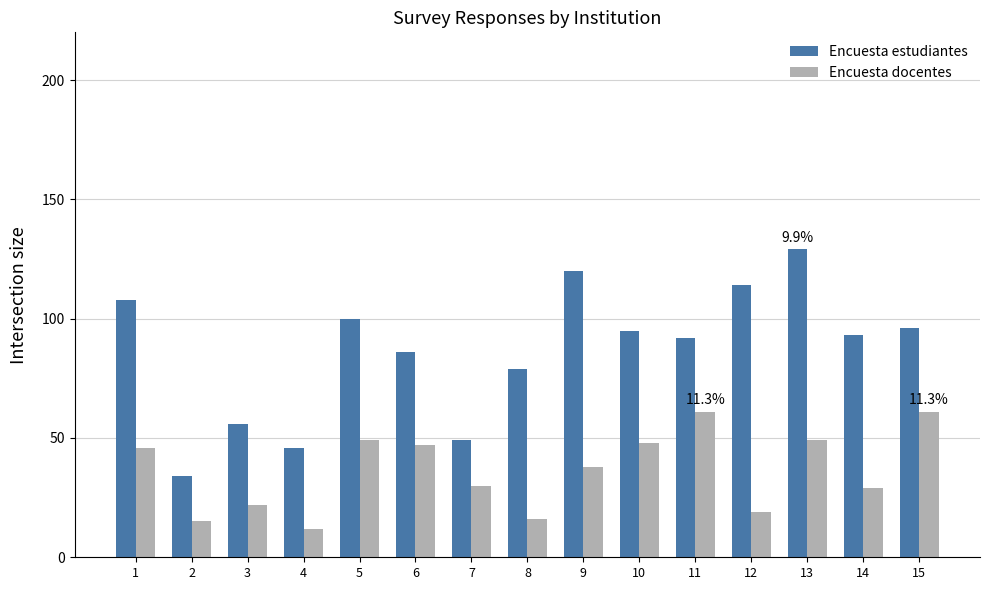

List the series in order of their peak value, highest first.

Encuesta estudiantes, Encuesta docentes